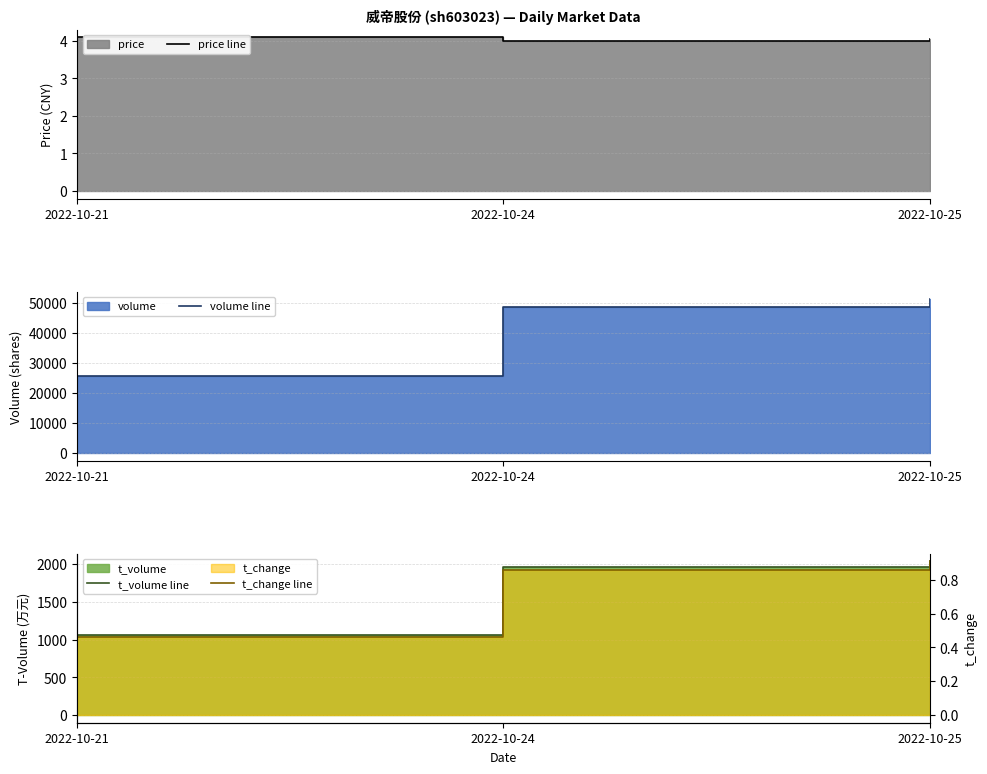

Reading left to right, transcribe all the data shown in this chart.

price line: 2022-10-21=4.1	2022-10-24=4.0	2022-10-25=4.0
volume line: 2022-10-21=25795.0	2022-10-24=48582.0	2022-10-25=51186.0
t_volume line: 2022-10-21=1057.0	2022-10-24=1967.0	2022-10-25=2037.0
t_change line: 2022-10-21=0.5	2022-10-24=0.9	2022-10-25=0.9